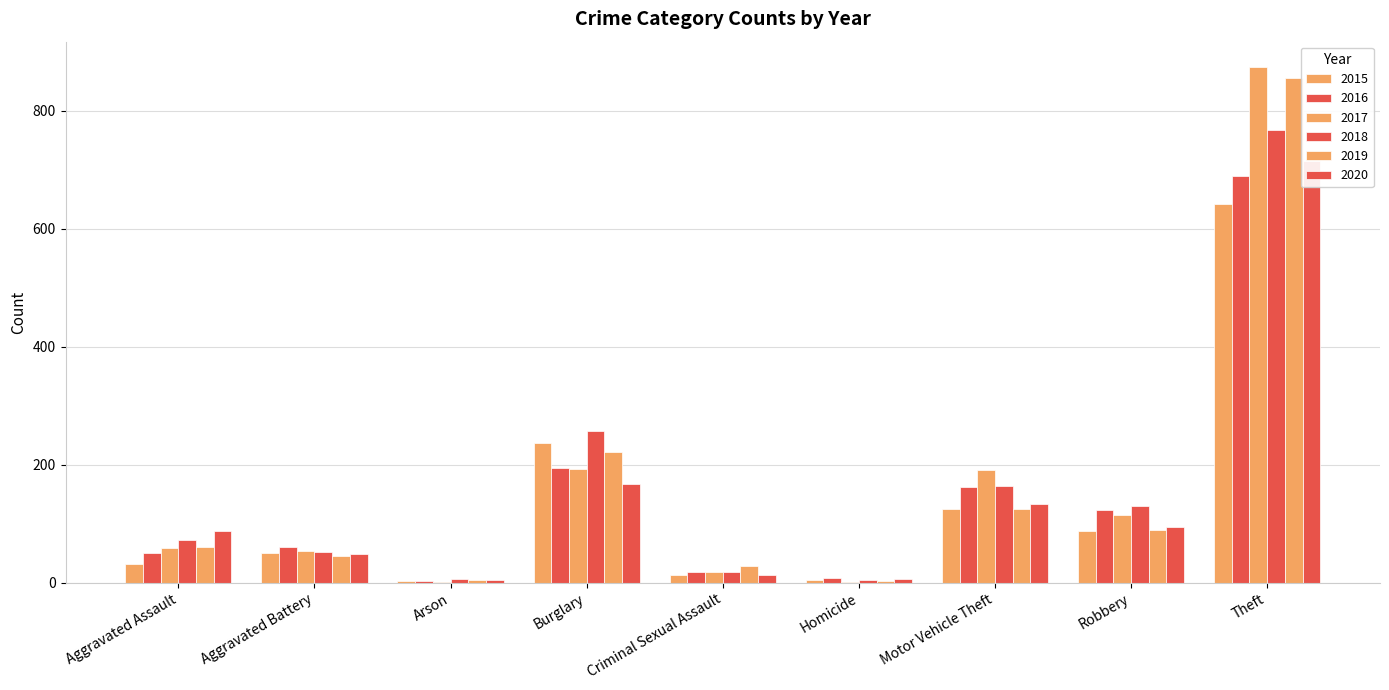

At which category is the sum across all series the highest?

Theft